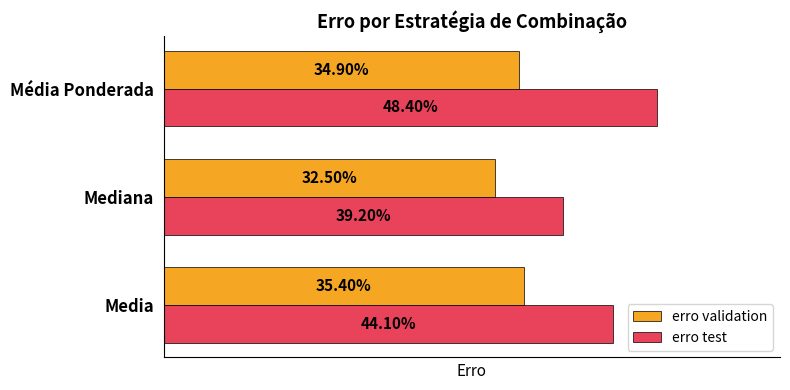

What are all the series names shown in the legend?

erro validation, erro test